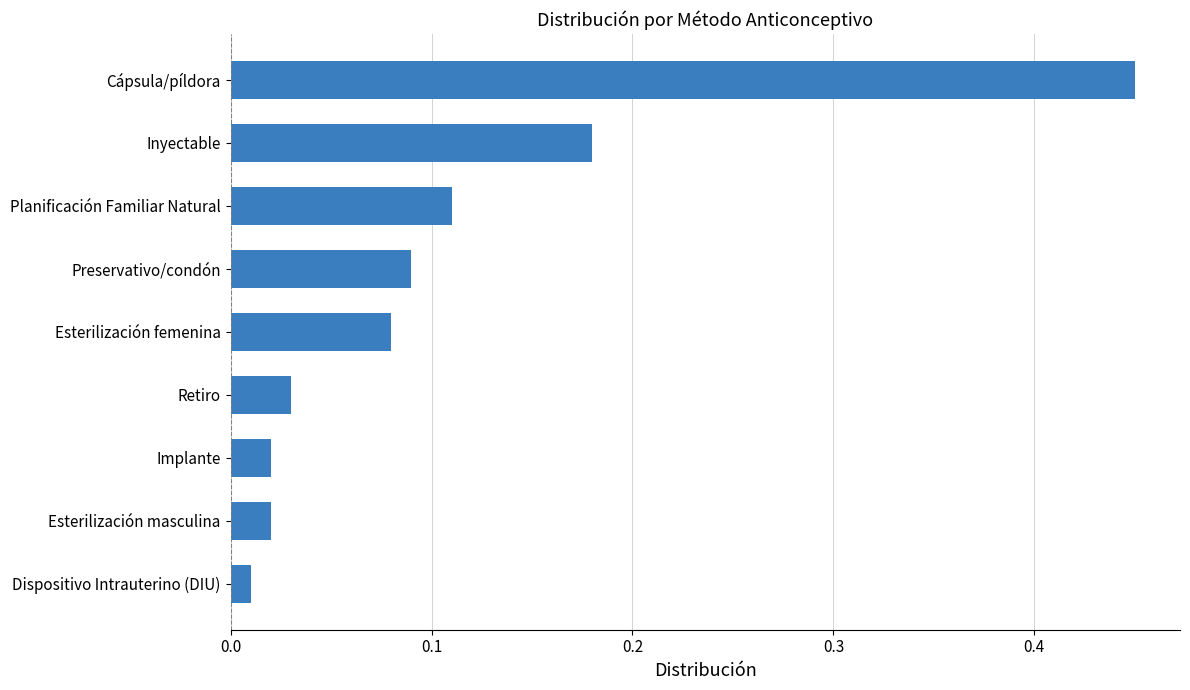

Does the chart contain stacked bars?

No